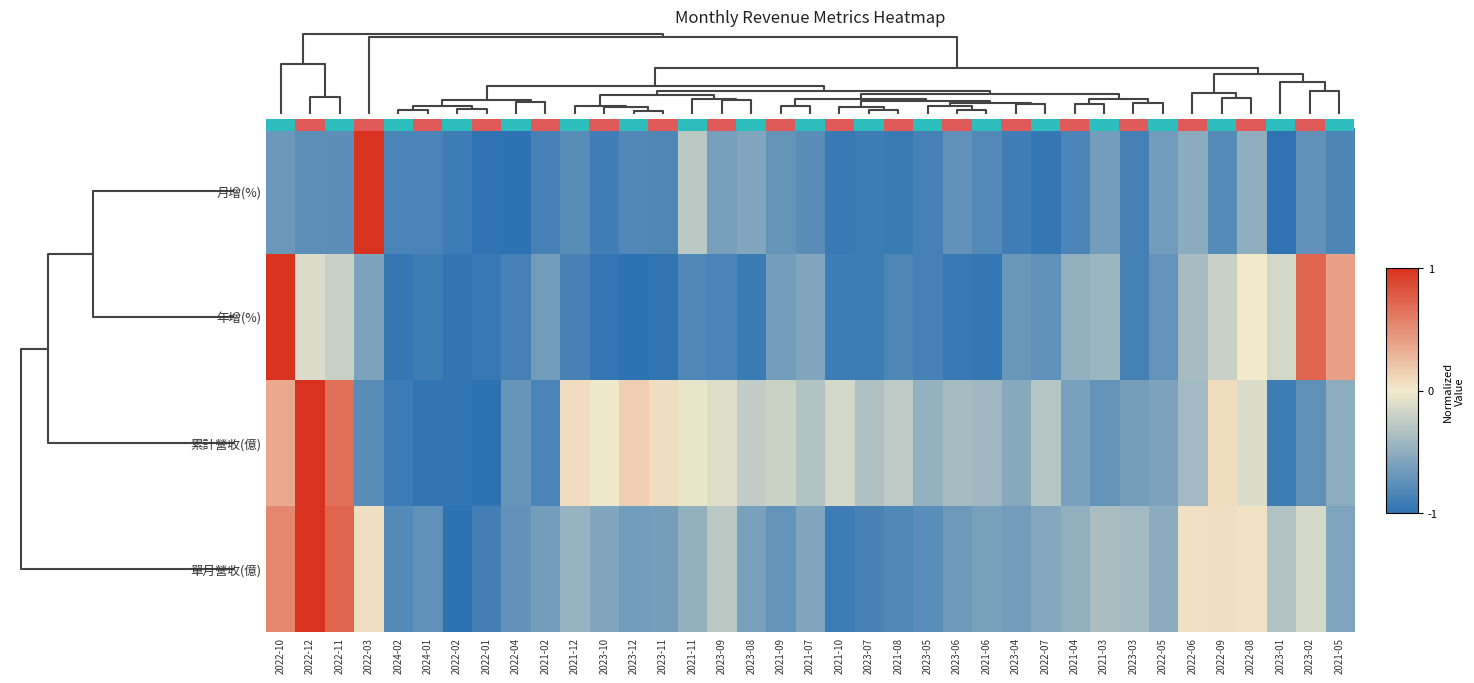

Rank the series by their maximum value, from lowest to highest.

月增(%), 年增(%), 累計營收(億), 單月營收(億)